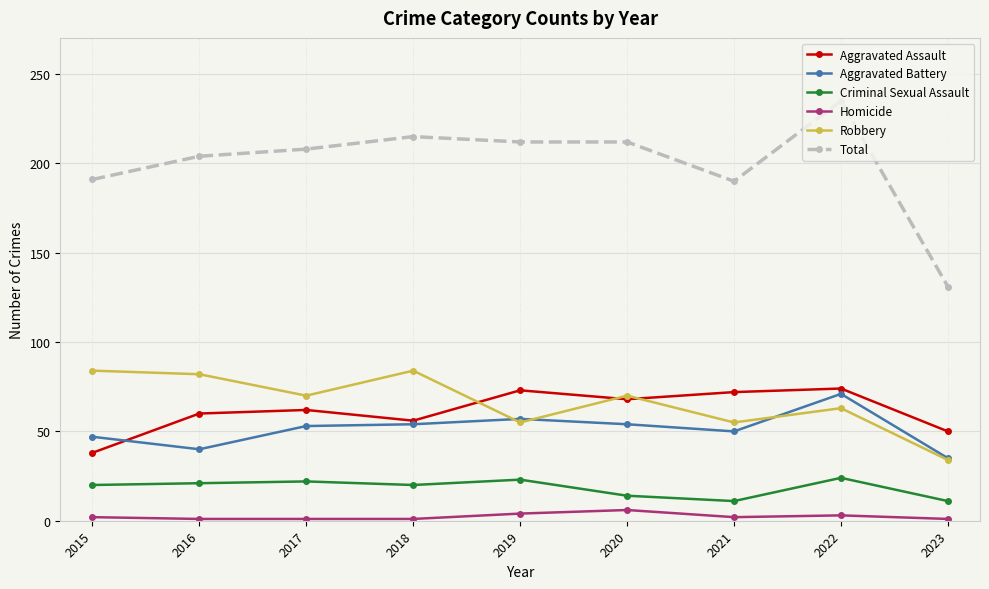

What is the total value across all series at 2020?

424